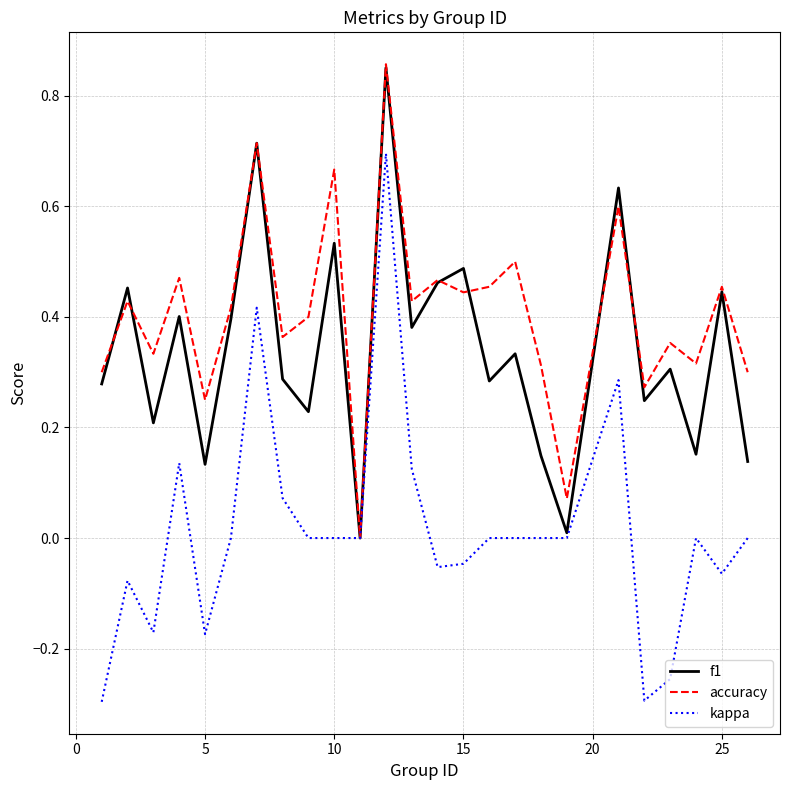

List the series in order of their overall mean, lowest first.

kappa, f1, accuracy